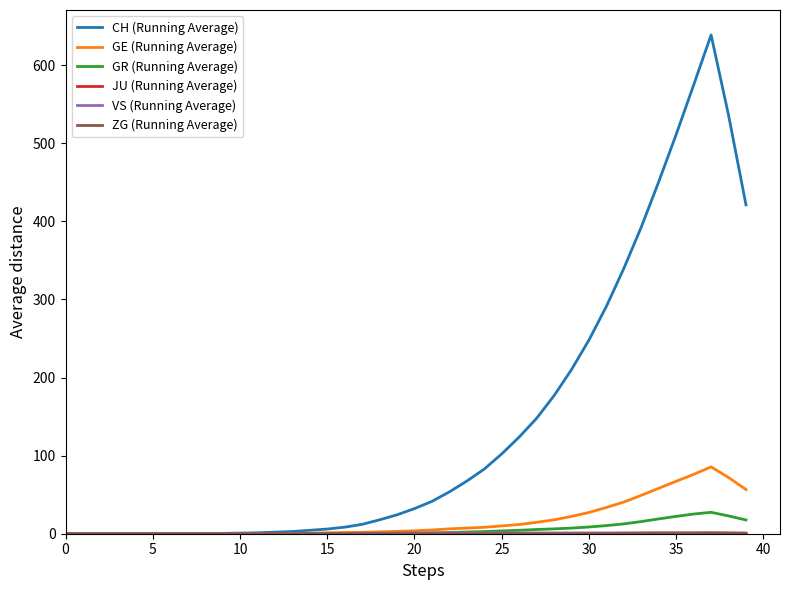

What is the maximum value for GR (Running Average)?

27.4